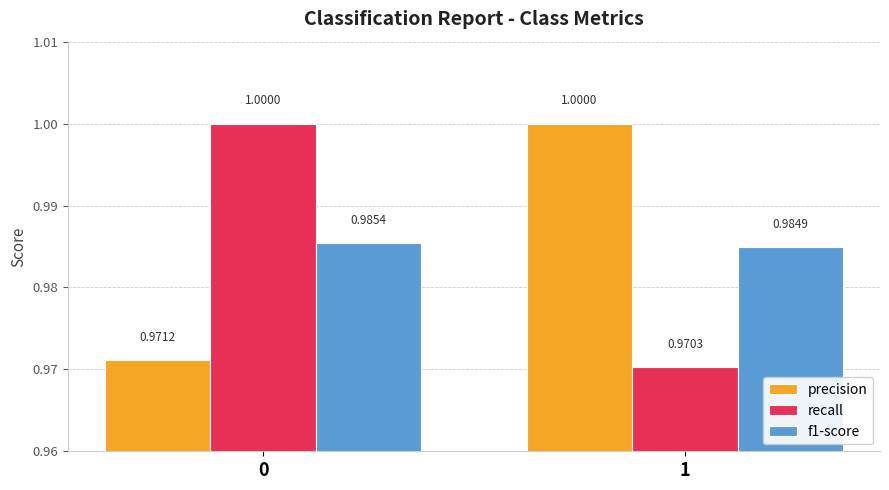

Rank the categories by precision value from lowest to highest.

0, 1